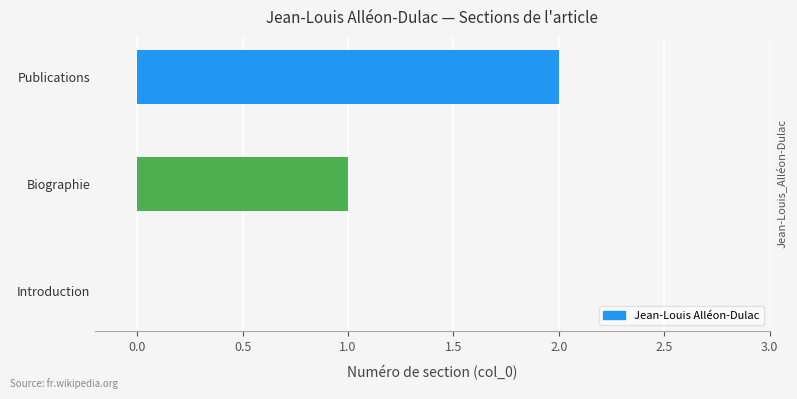

Between Biographie and Introduction, which is larger?

Biographie